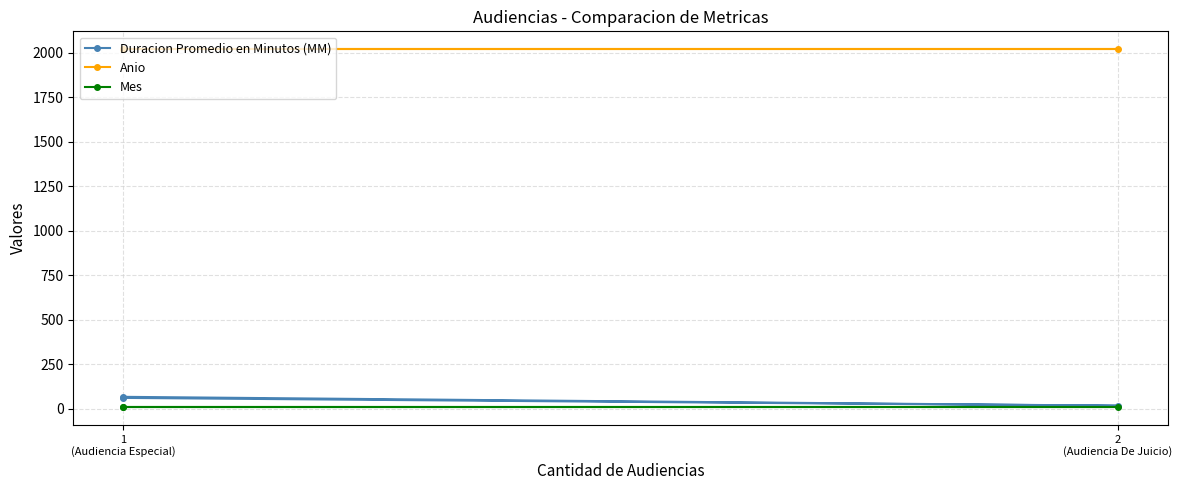

The Anio series shows 2021 at 1
(Audiencia Especial). True or false?

True